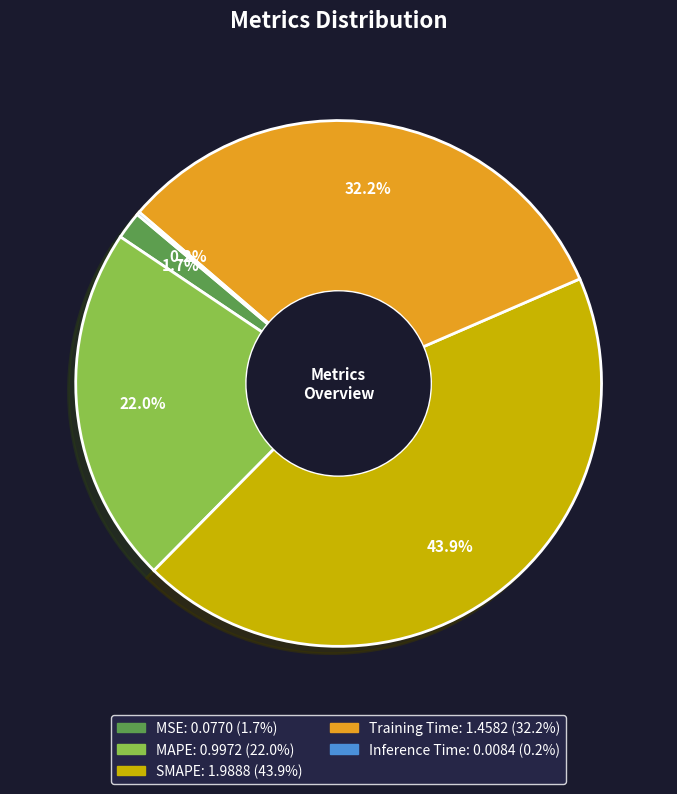

Does any single category account for the majority?

No